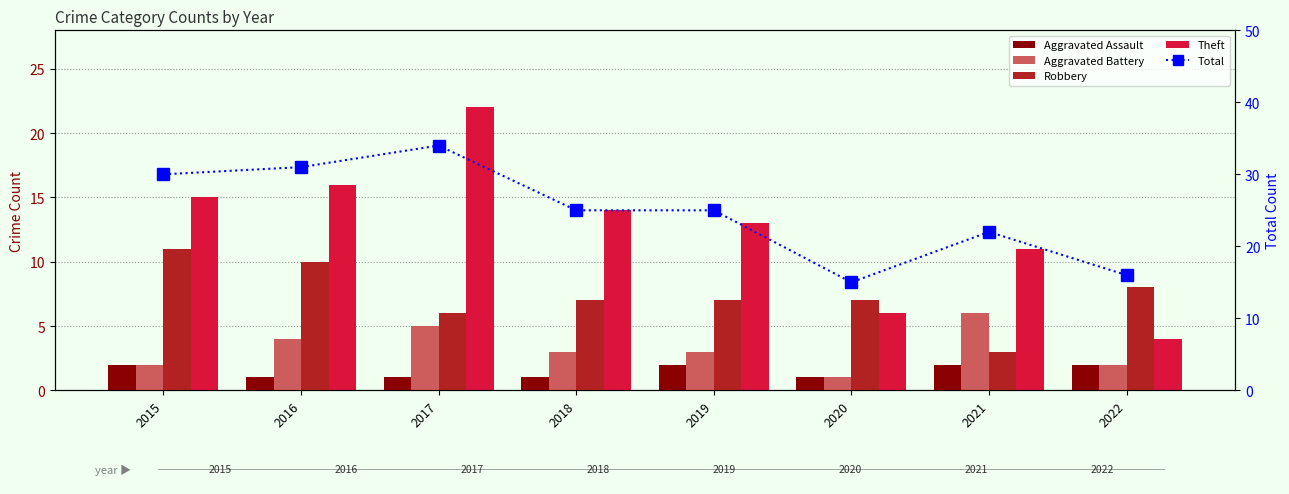

Which label corresponds to the smallest value in the chart?

2016